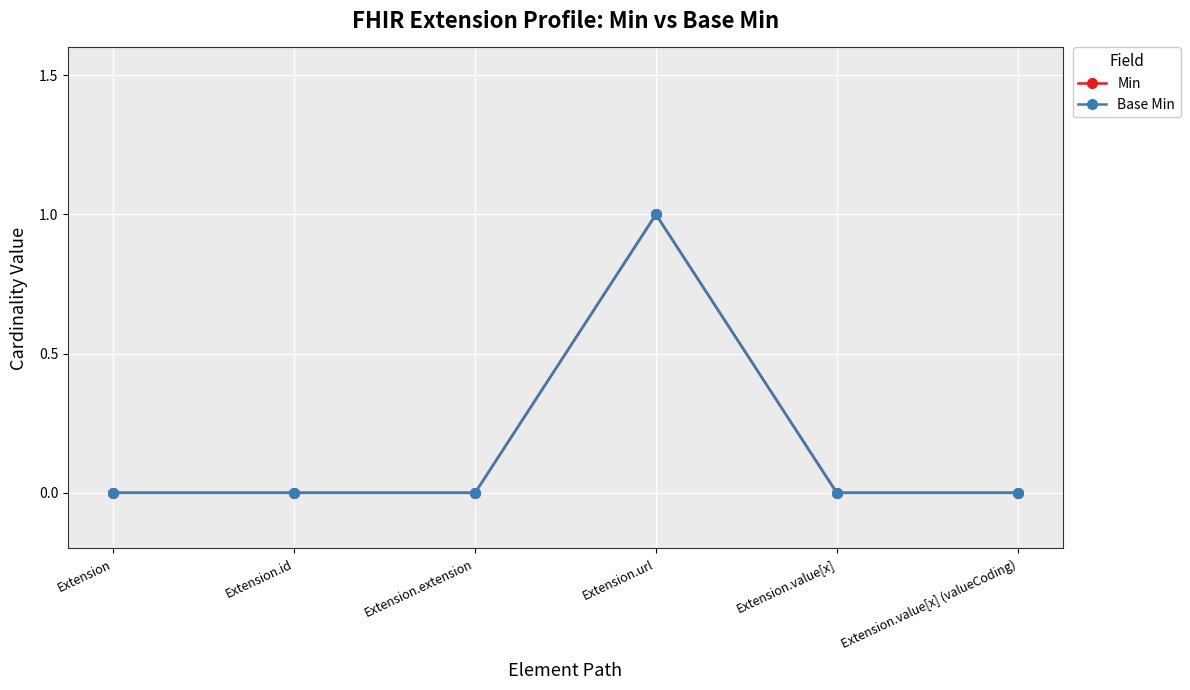

Does the chart have visible grid lines?

Yes